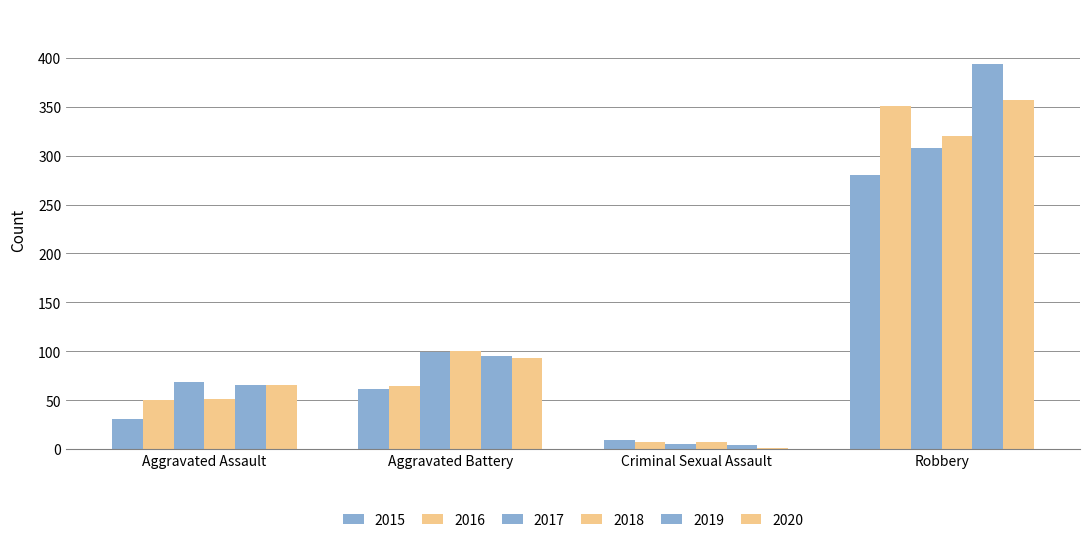

Are the bars horizontal?

No